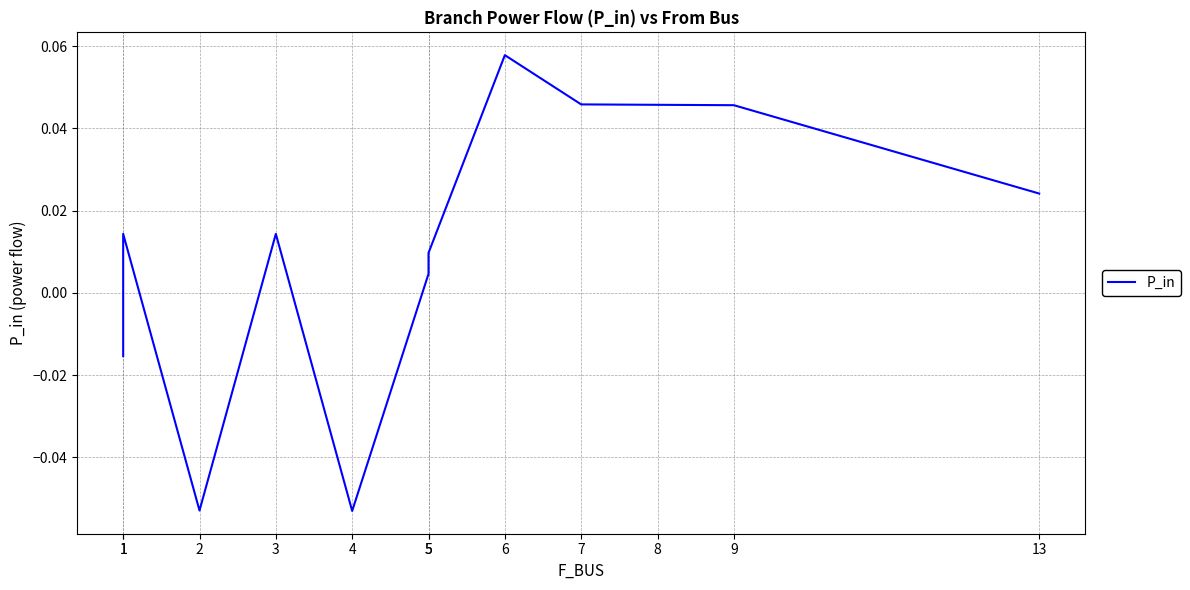

Rank the categories by value from highest to lowest.

6, 7, 8, 9, 13, 1, 3, 5, 5, 1, 2, 4